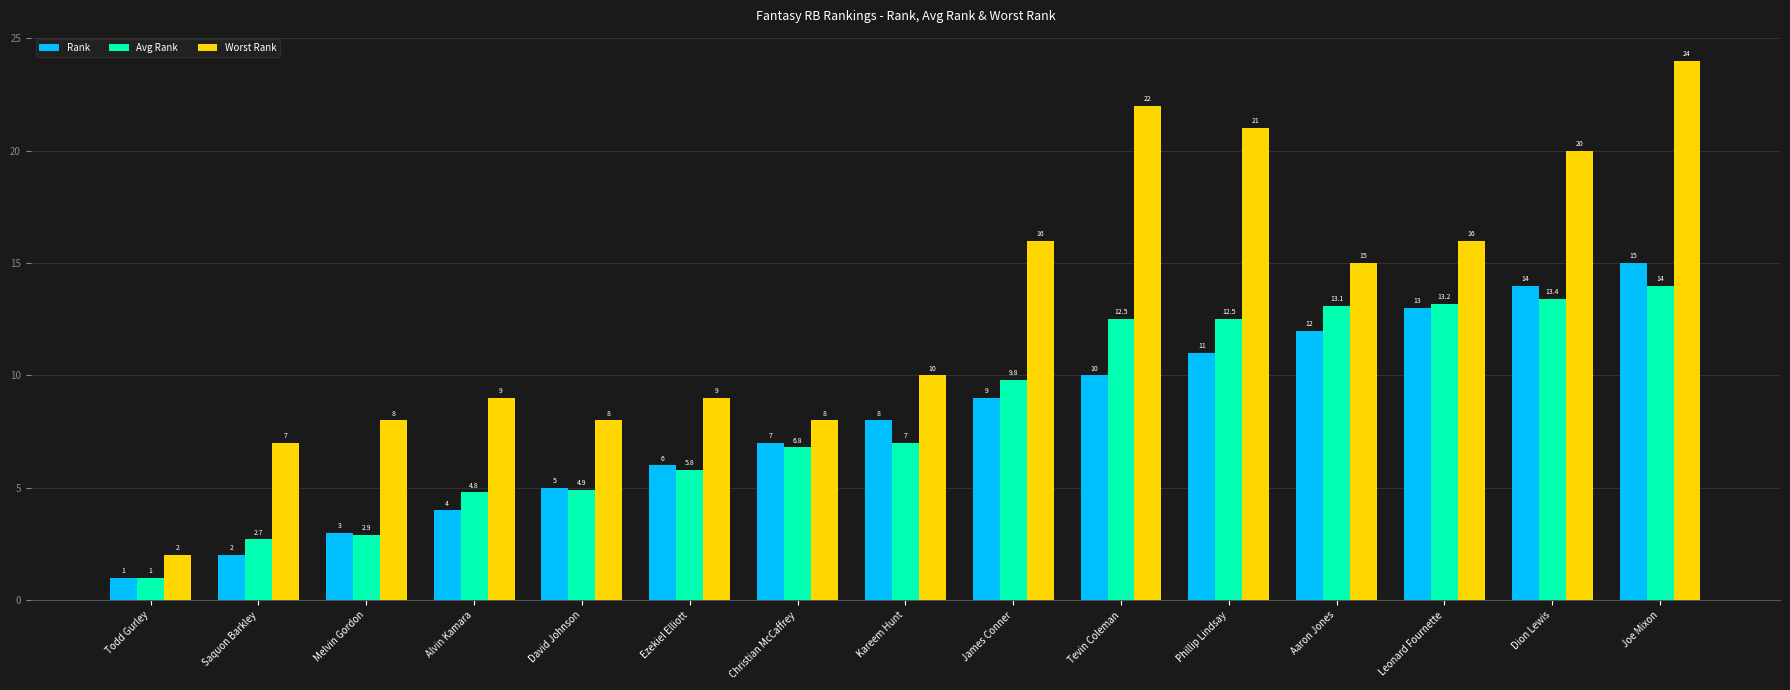

How many data points in Rank are less than 8?

7